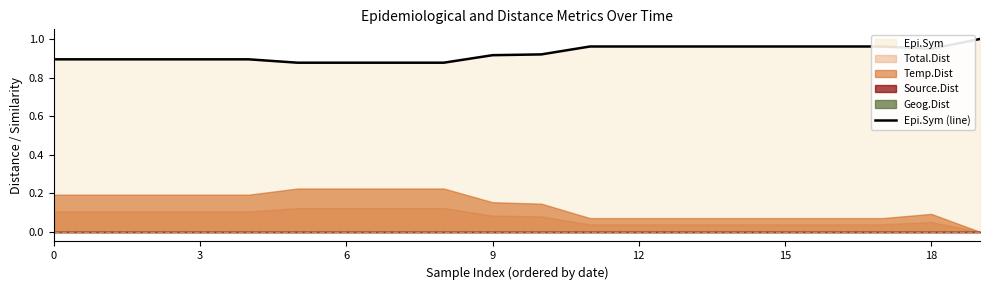

True or false: Epi.Sym (line) has a value of 0.6 at 12.

False